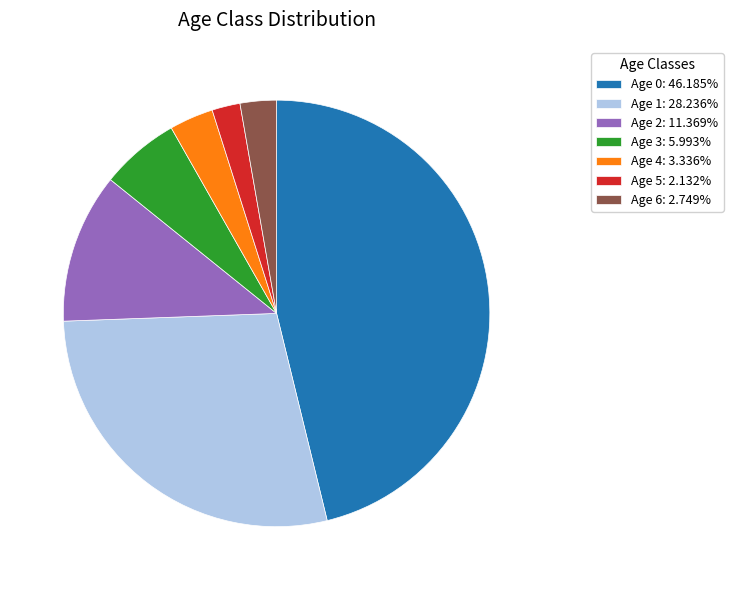

Count the number of slices in the pie.

7